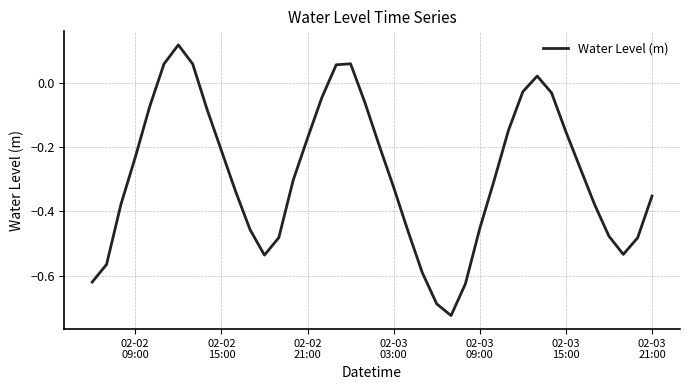

What is the difference between the maximum and minimum values?

0.8